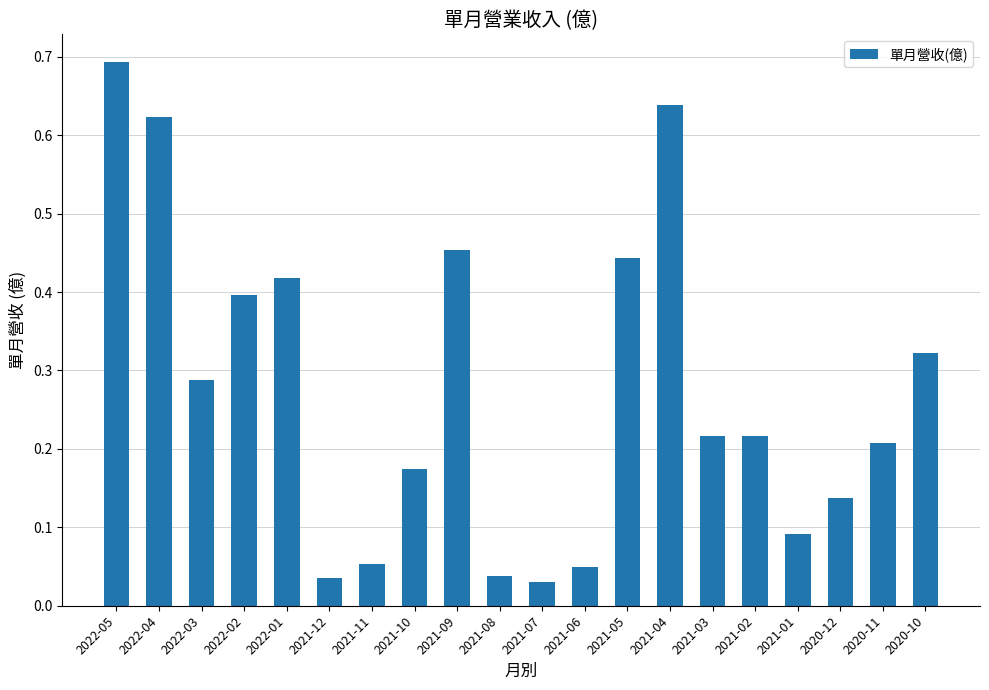

What position from the left is 2021-08?

10